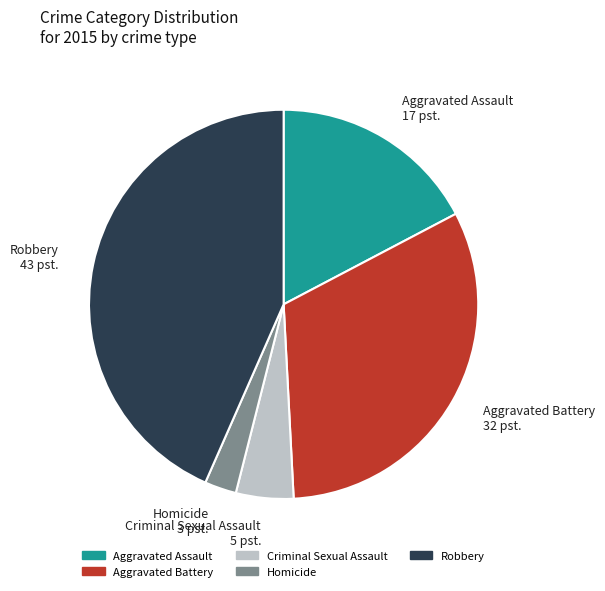

The Aggravated Battery slice represents 45% of the pie. True or false?

False